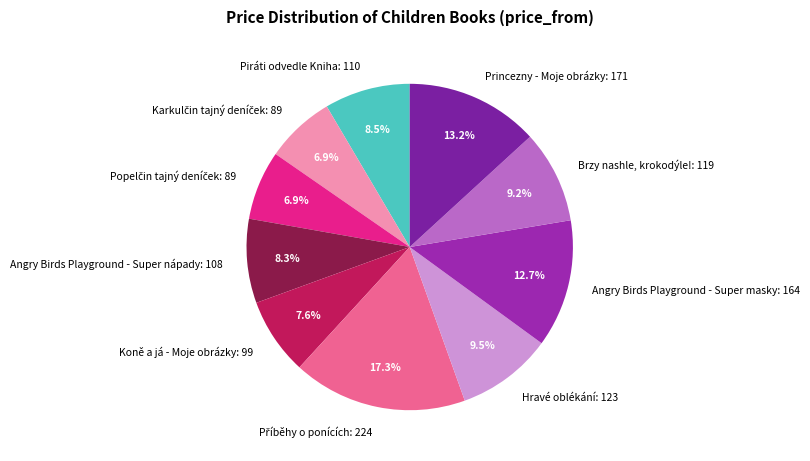

Combined, what portion of the pie is Piráti odvedle Kniha: 110 and Angry Birds Playground - Super nápady: 108?

16.8%